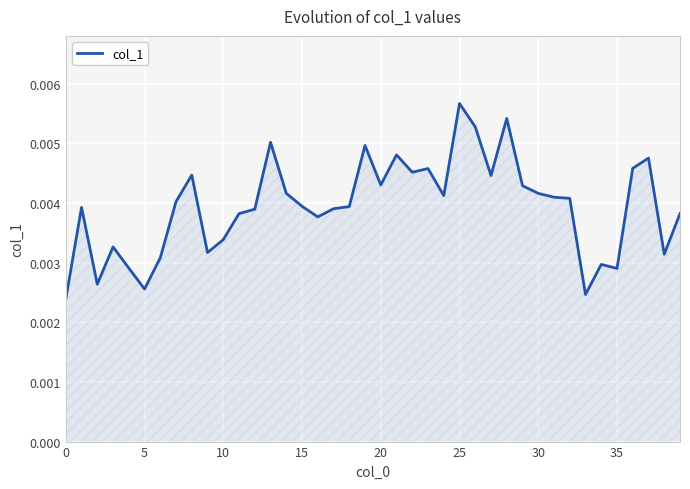

Which category has the highest value across all series?

25